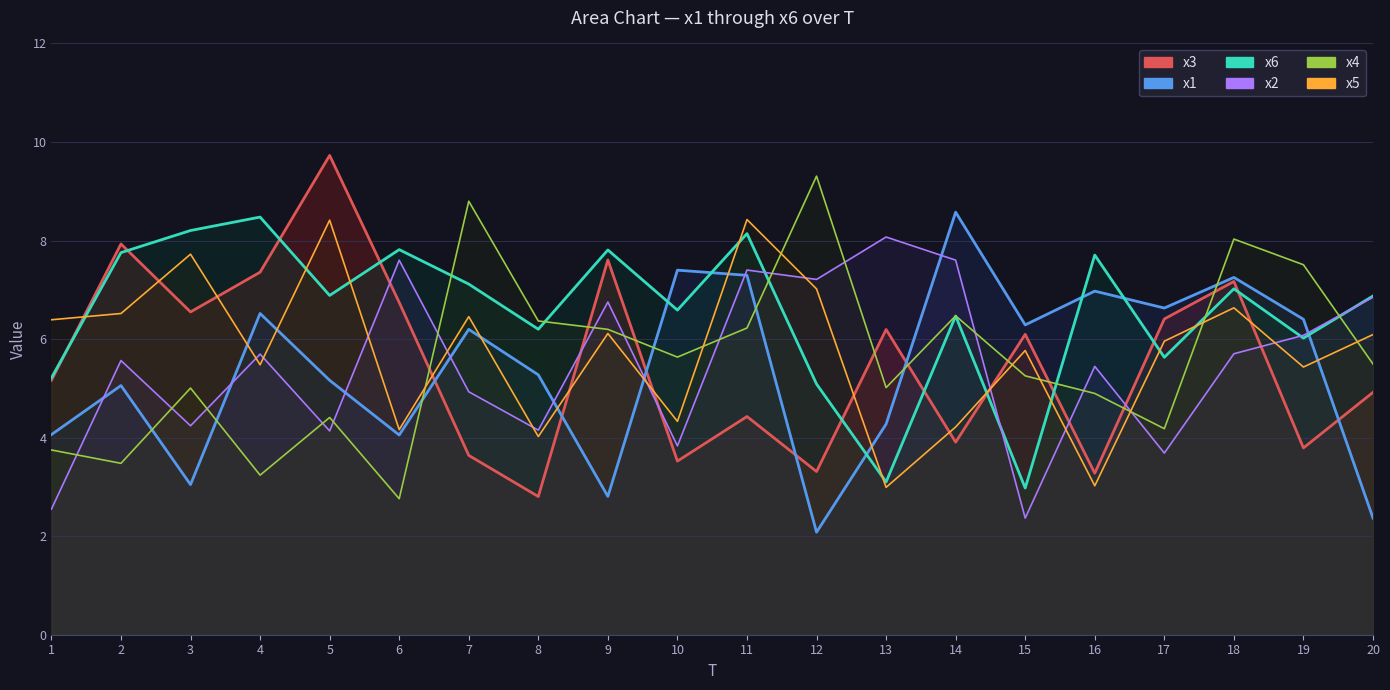

How many series are shown in this chart?

6